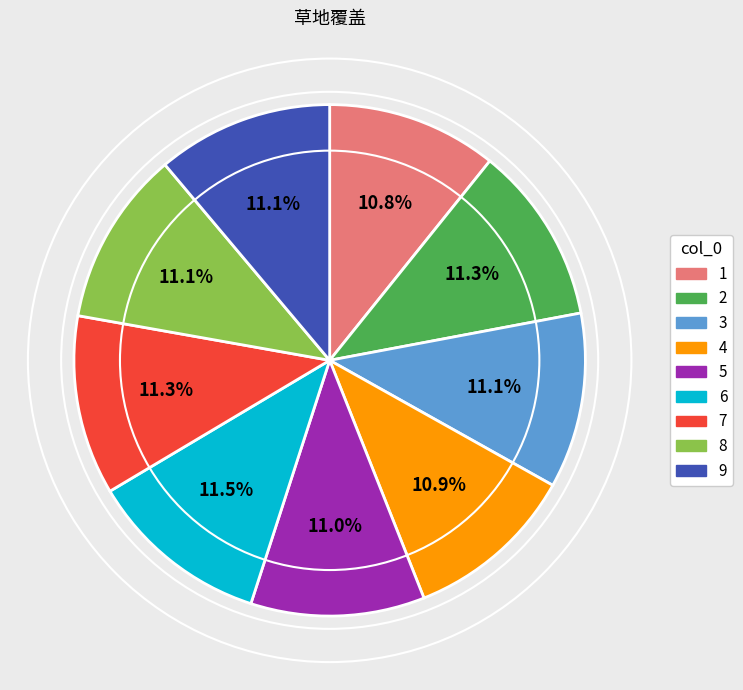

Between 4 and 6, which is larger?

6